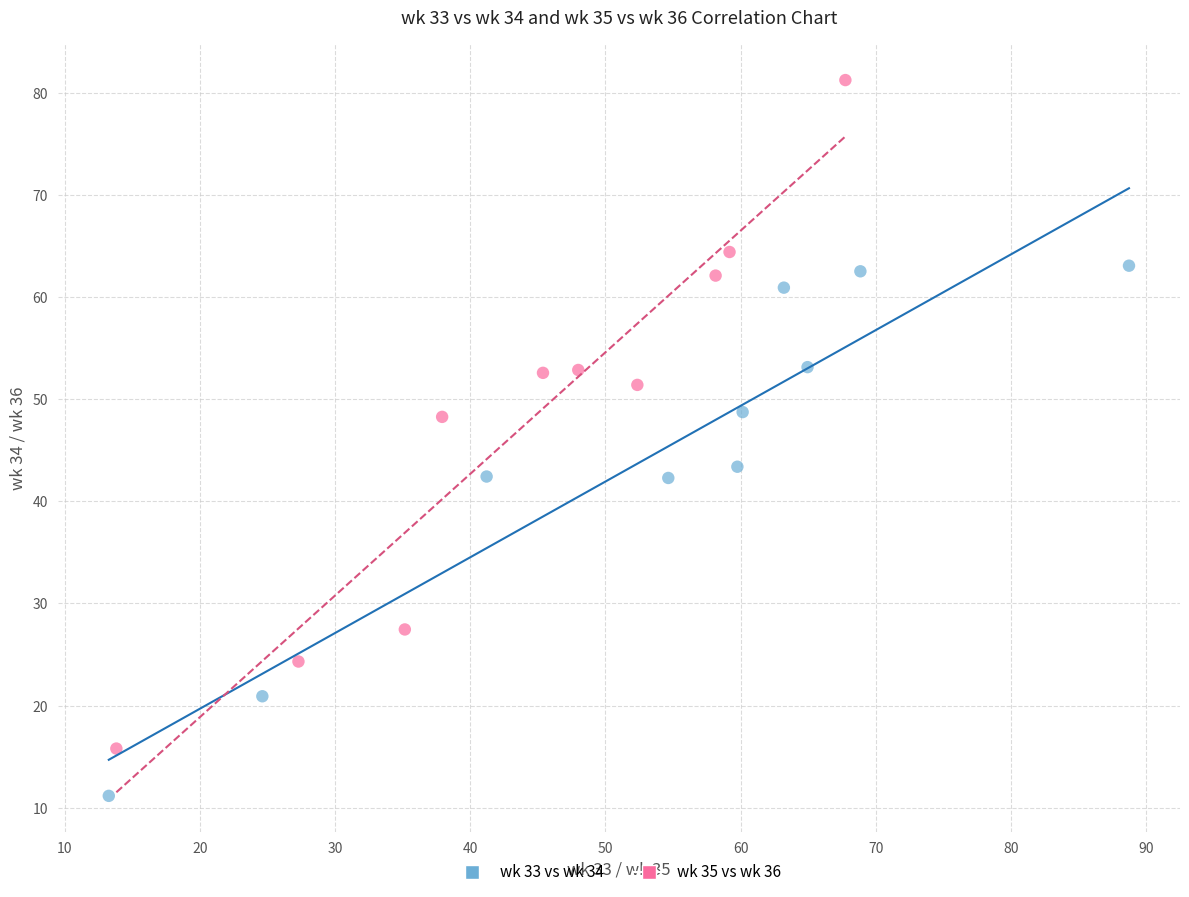

Which series reaches the maximum Y coordinate?

wk 35 vs wk 36